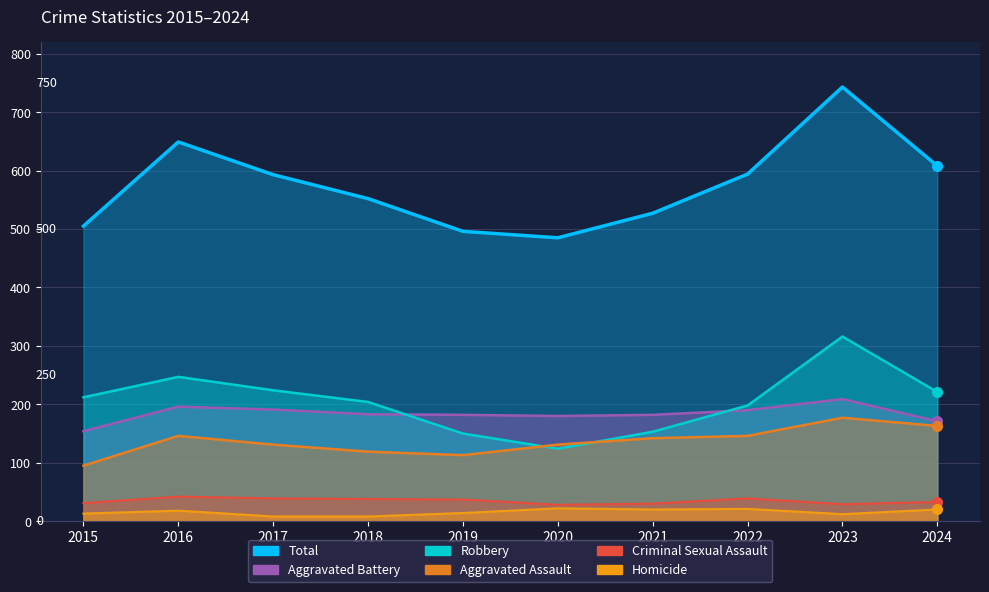

True or false: Aggravated Battery and Aggravated Assault intersect in this chart.

False